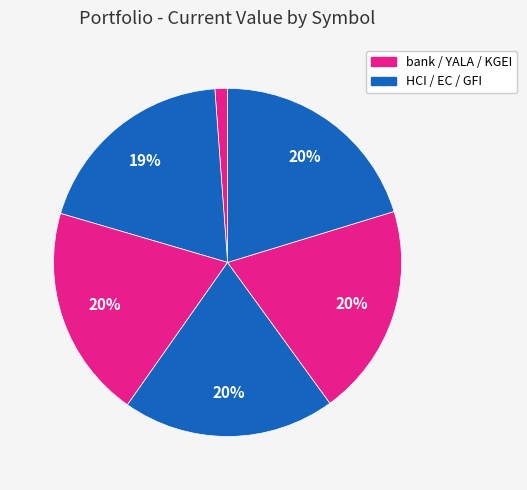

Is there a majority slice in this chart?

No